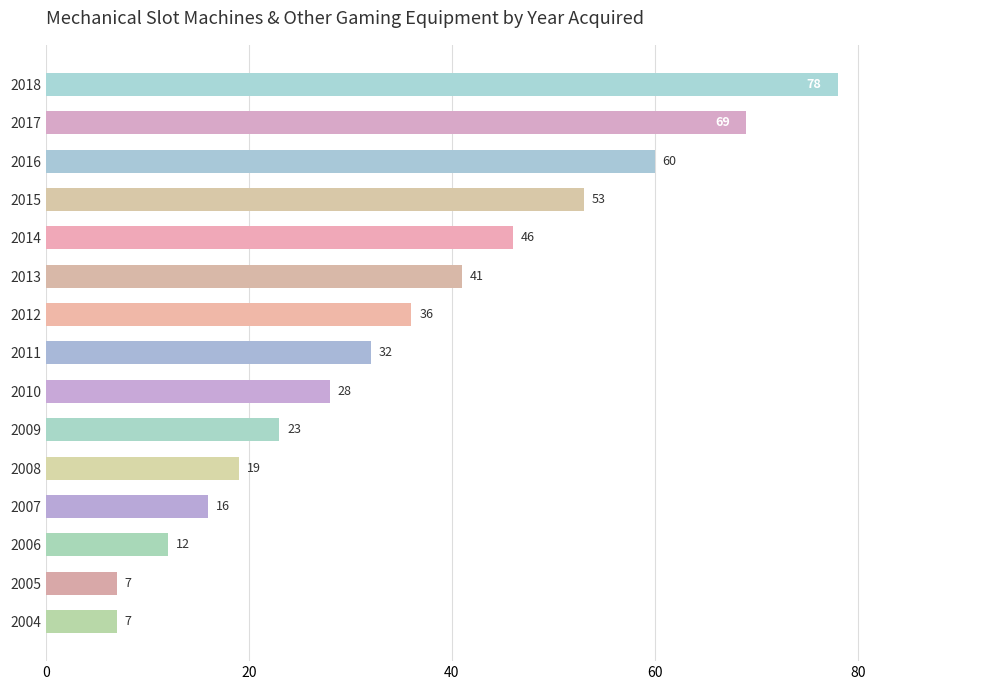

What is the value of the 1st bar from the top?

78